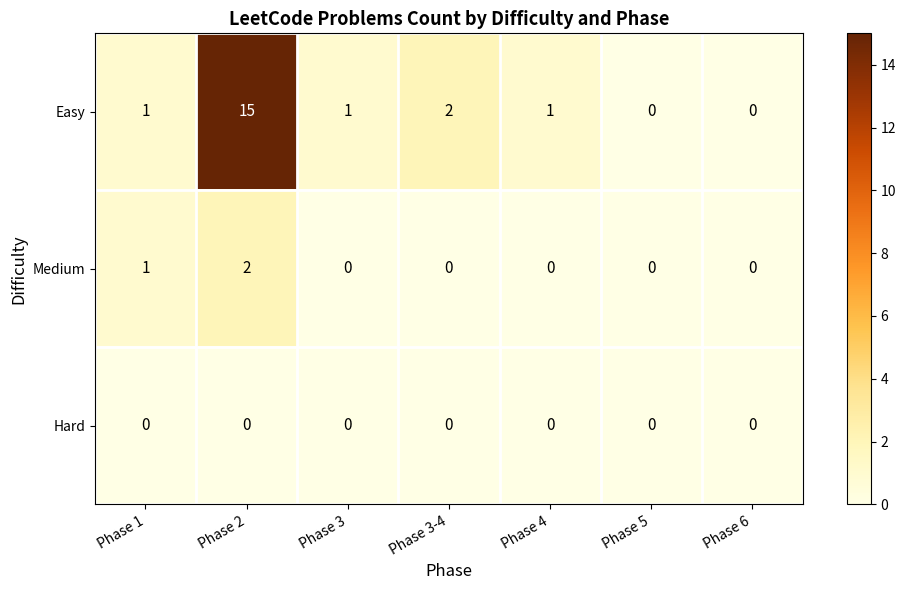

Reading left to right, extract all data points from this chart.

Easy: 1	15	1	2	1	0	0
Medium: 1	2	0	0	0	0	0
Hard: 0	0	0	0	0	0	0